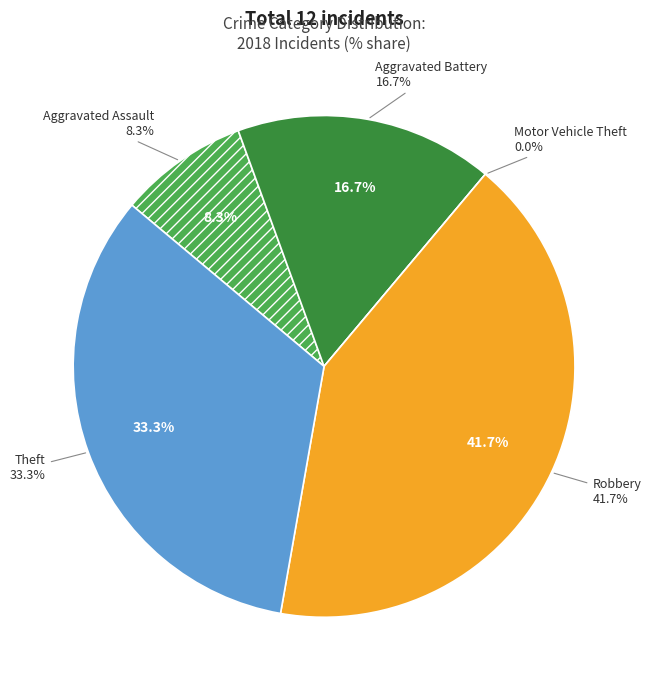

The Robbery slice represents 42% of the pie. True or false?

True